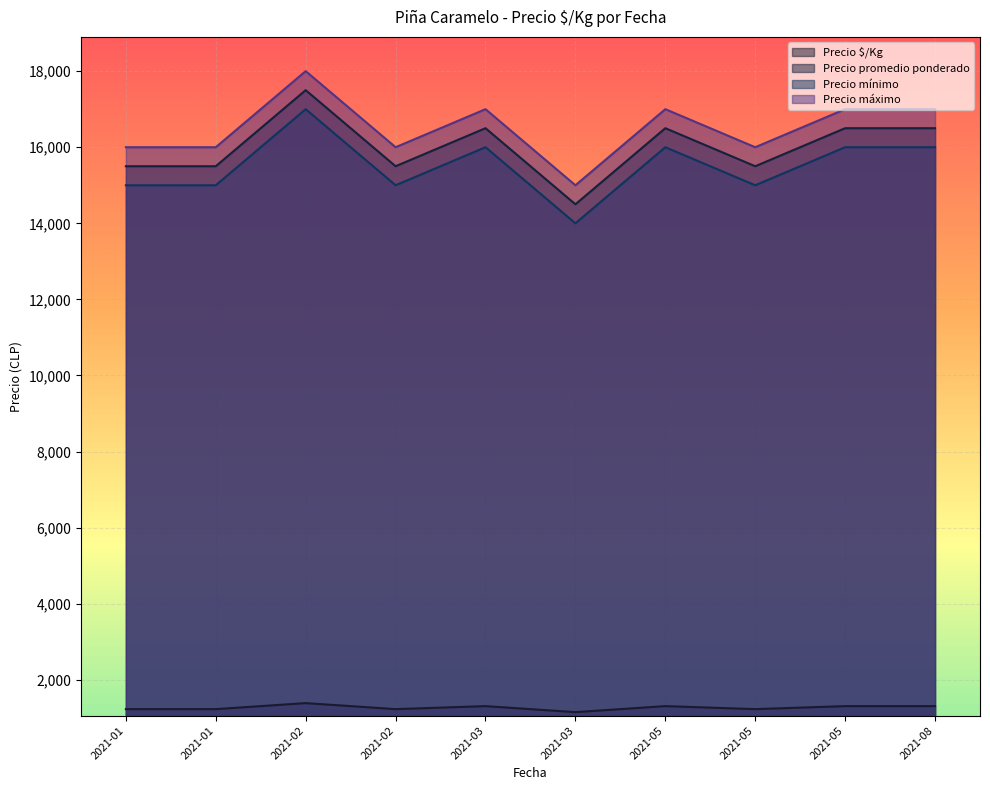

Is it true that Precio $/Kg equals 1375 at 2021-05-04?

True